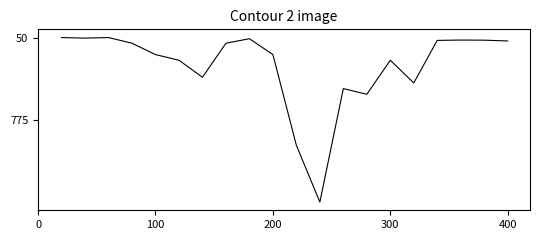

What is the minimum value shown in the chart?

50